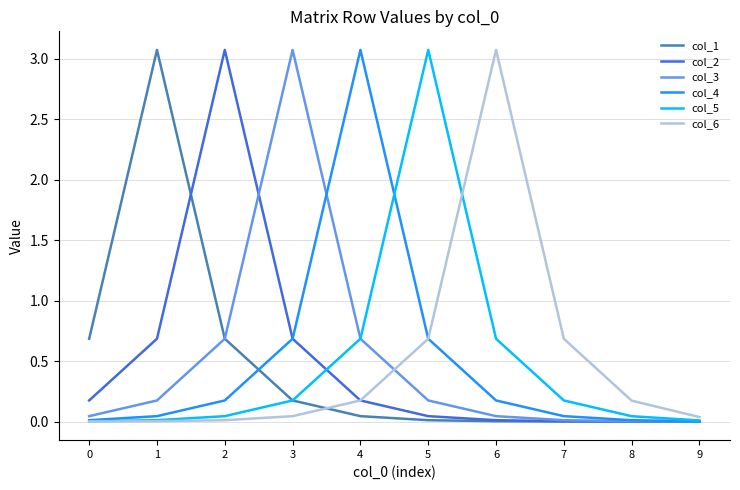

Is the value of col_6 at 3 greater than the value of col_3 at 1?

No